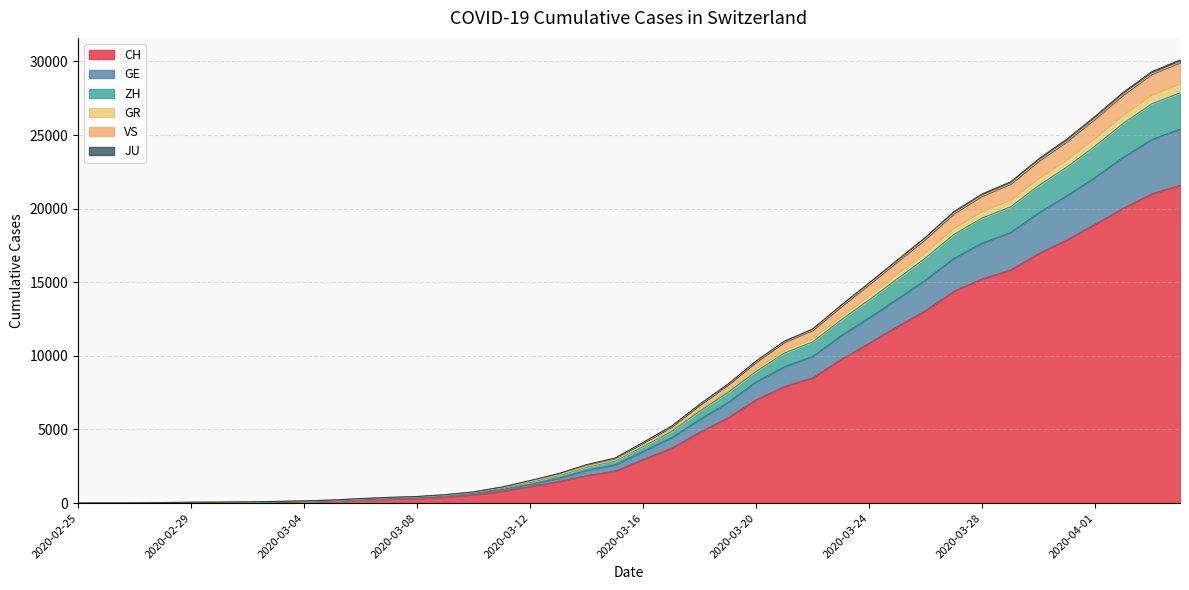

Does the chart display data point markers on the line(s)?

No